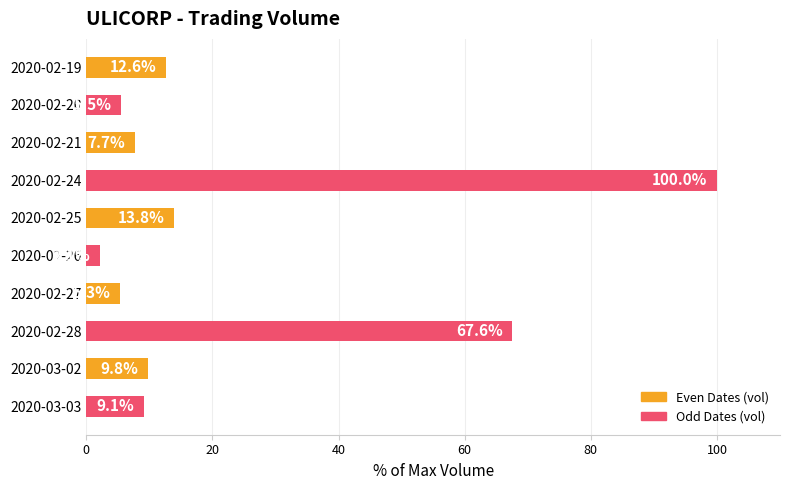

Where is the data nearest to the value 51?

2020-02-28